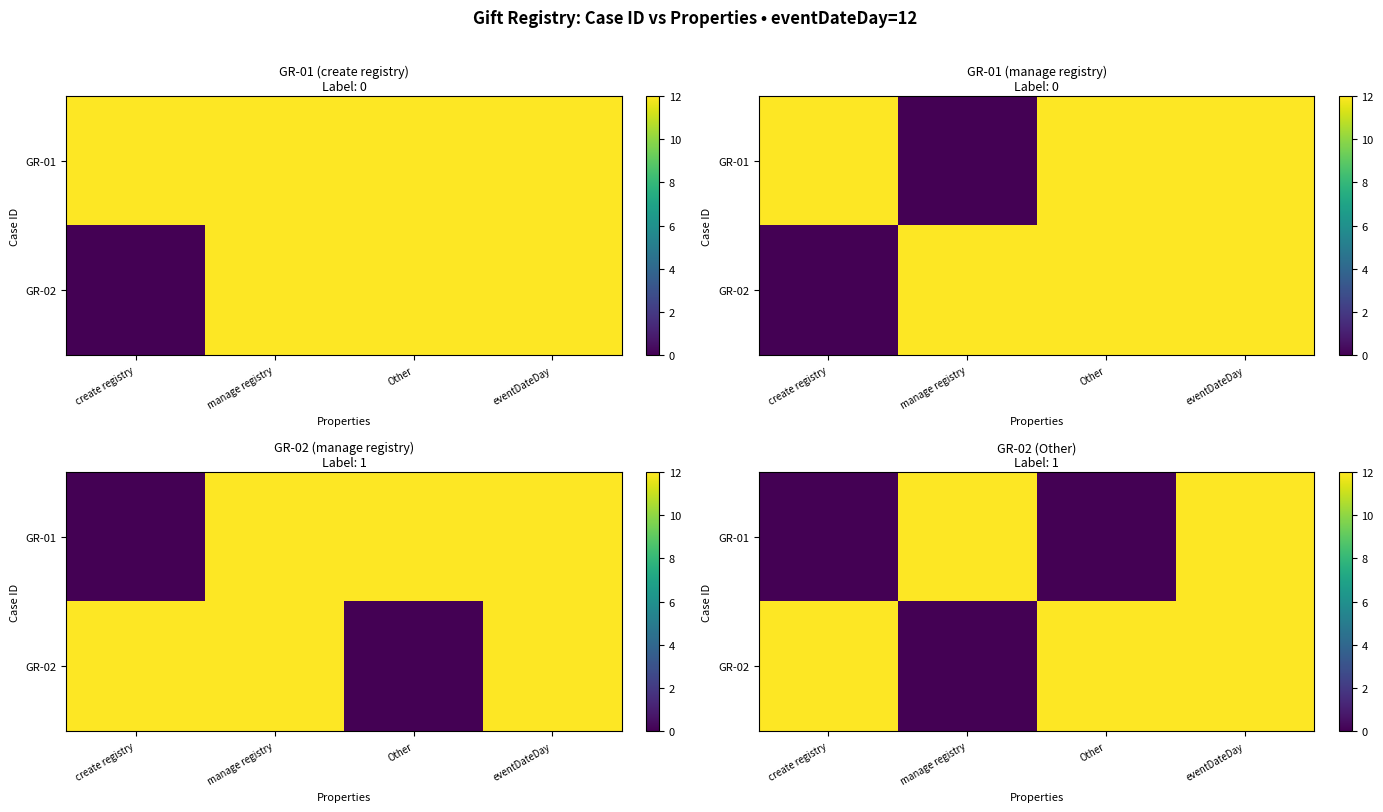

Rank the series at manage registry from highest to lowest value.

GR-01, GR-02